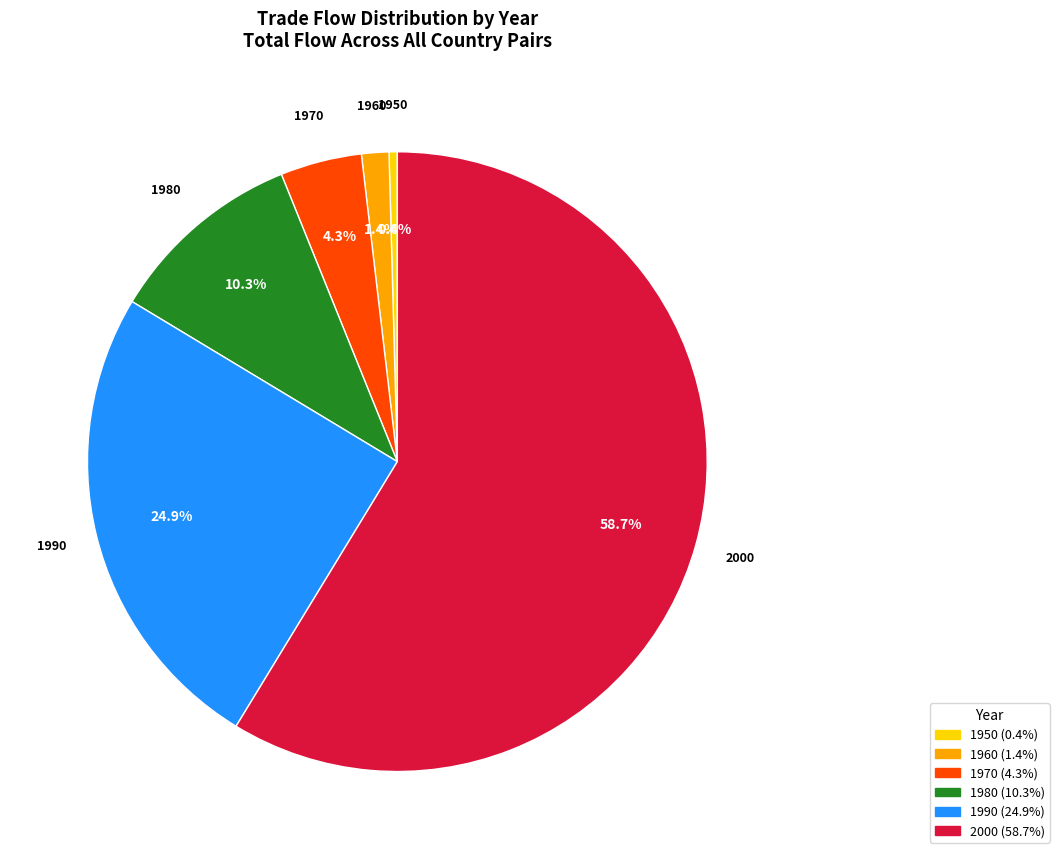

How many slices are in this pie chart?

6